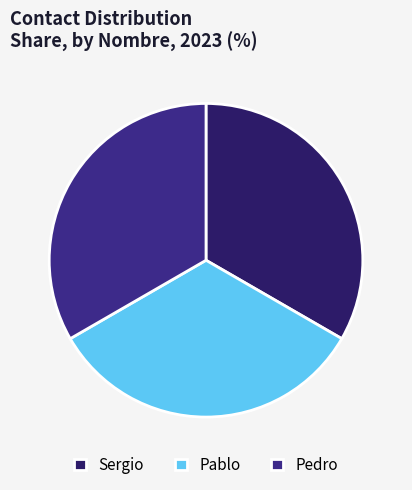

What is the smallest slice in the pie chart?

Pablo